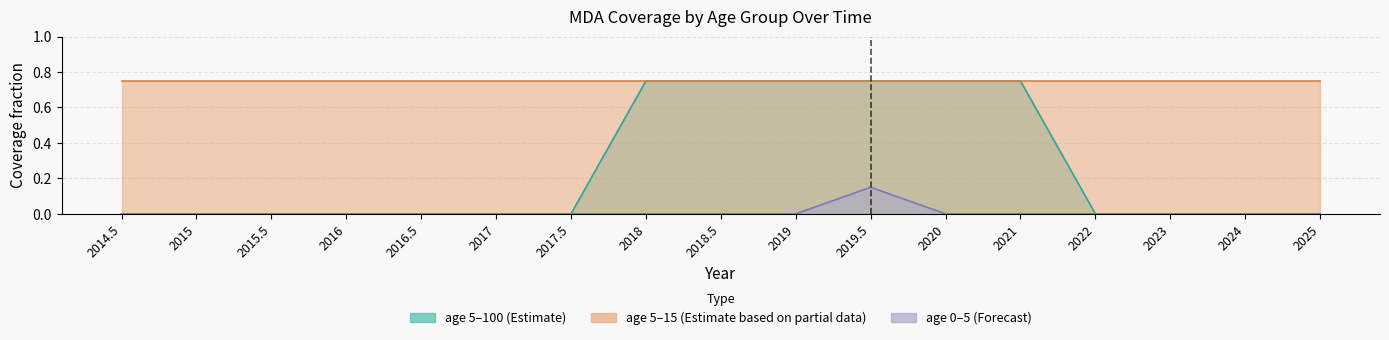

The age_0_5 series shows 0.0 at 2016.5. True or false?

True